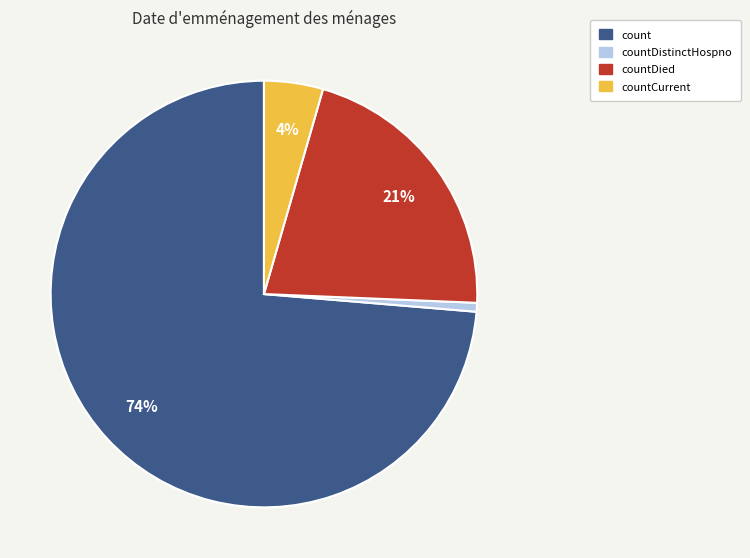

To the nearest percent, what is the average slice percentage?

25%